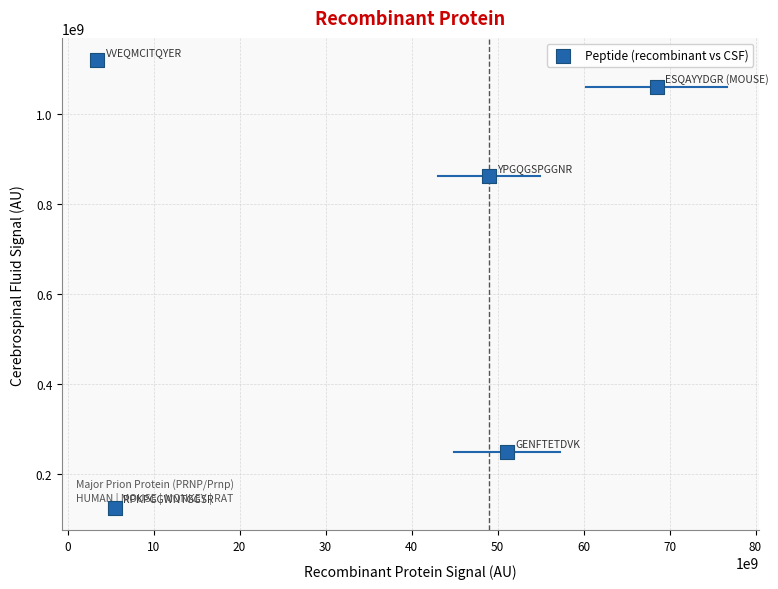

What is the average Y value?

682800000